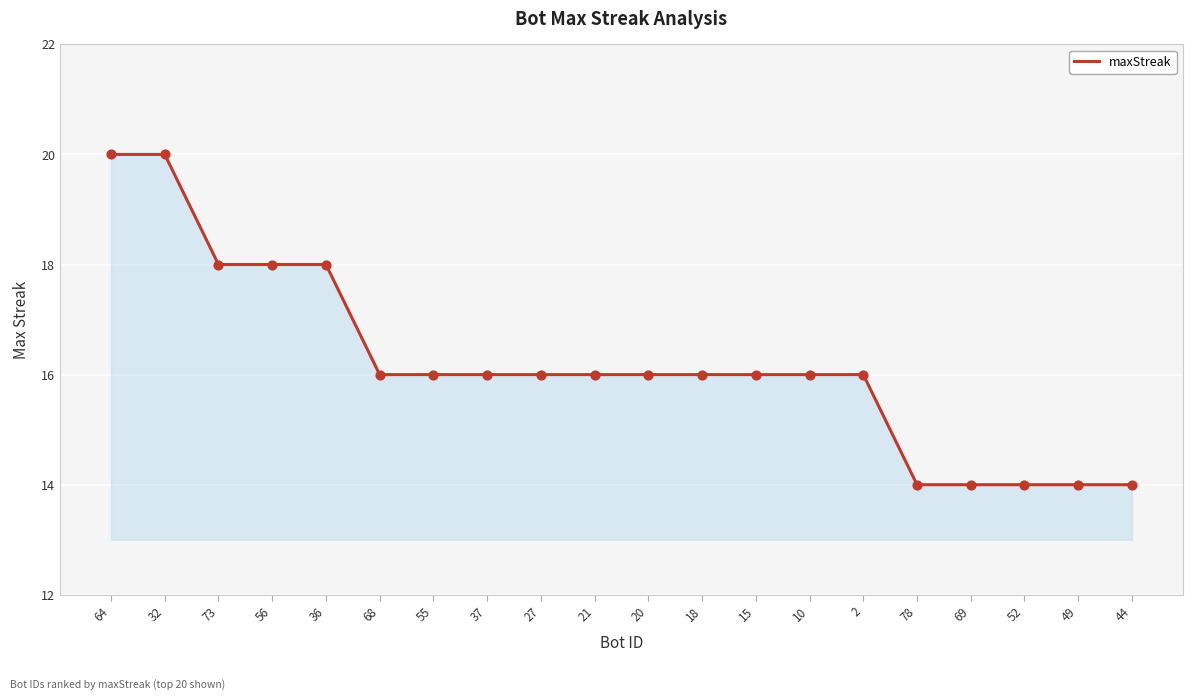

What is the change in value from 56 to 37?

-2